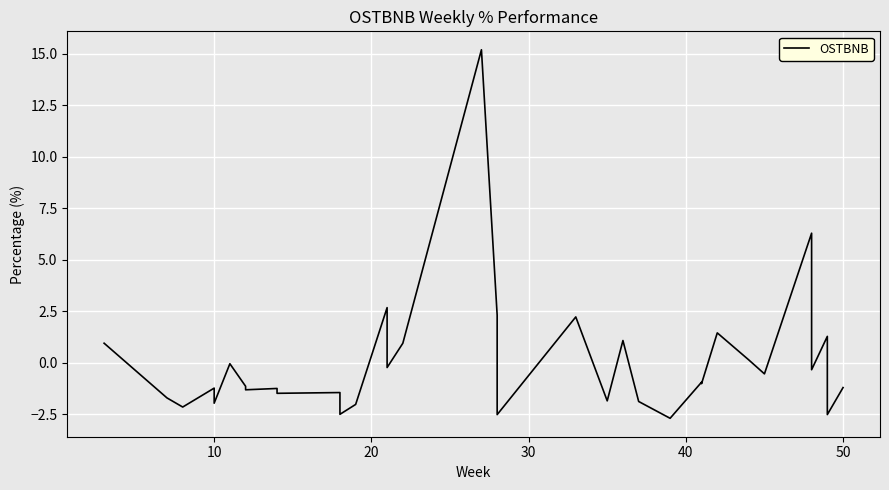

How many series are shown in this chart?

1